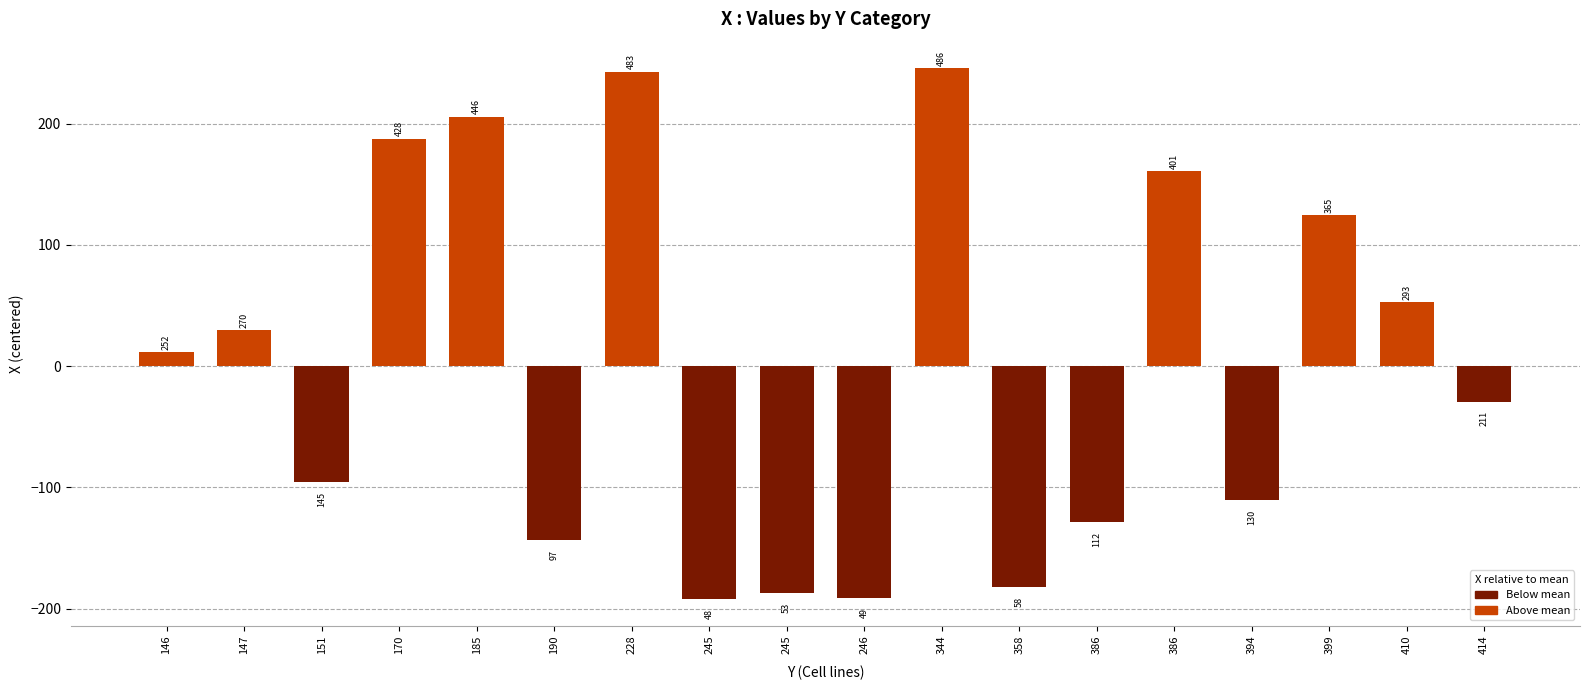

True or false: the data shows -192.4 at 245.

True